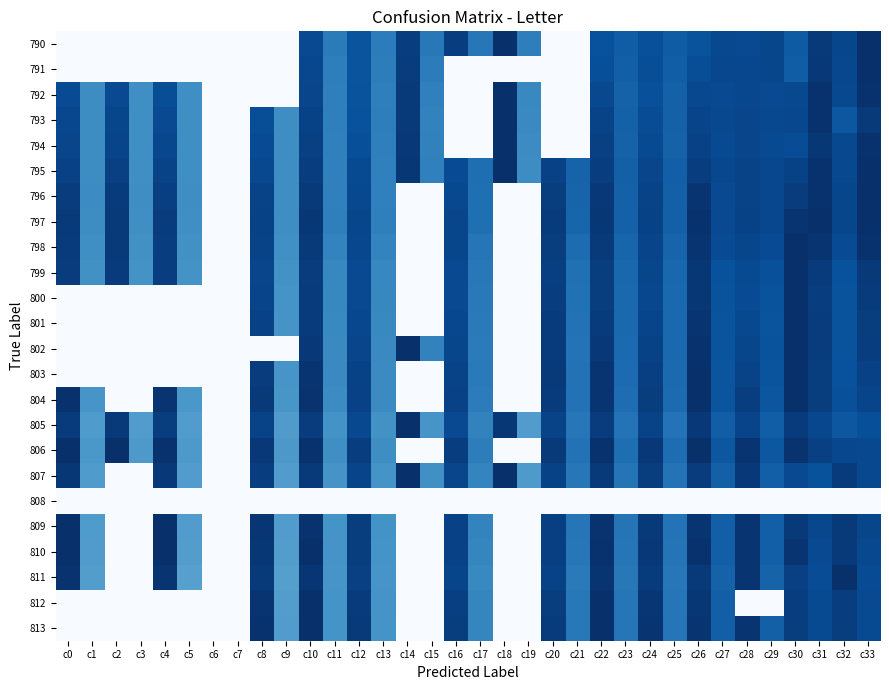

How many data points does each series have?

34